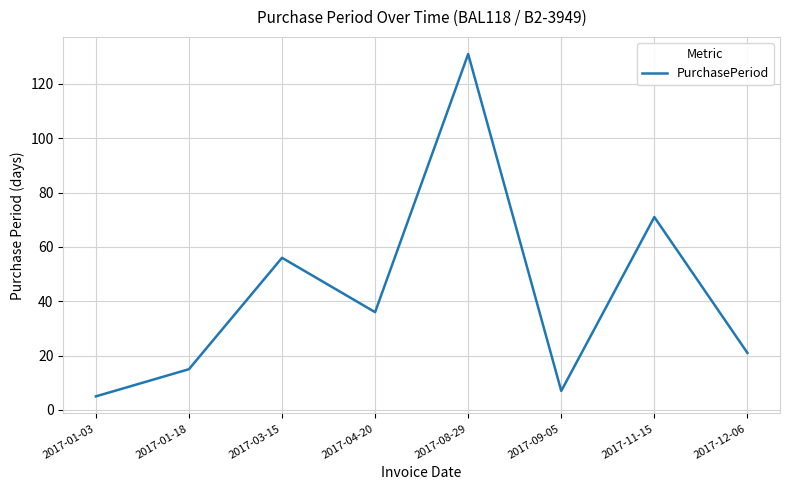

What position from the right is 2017-09-05?

3